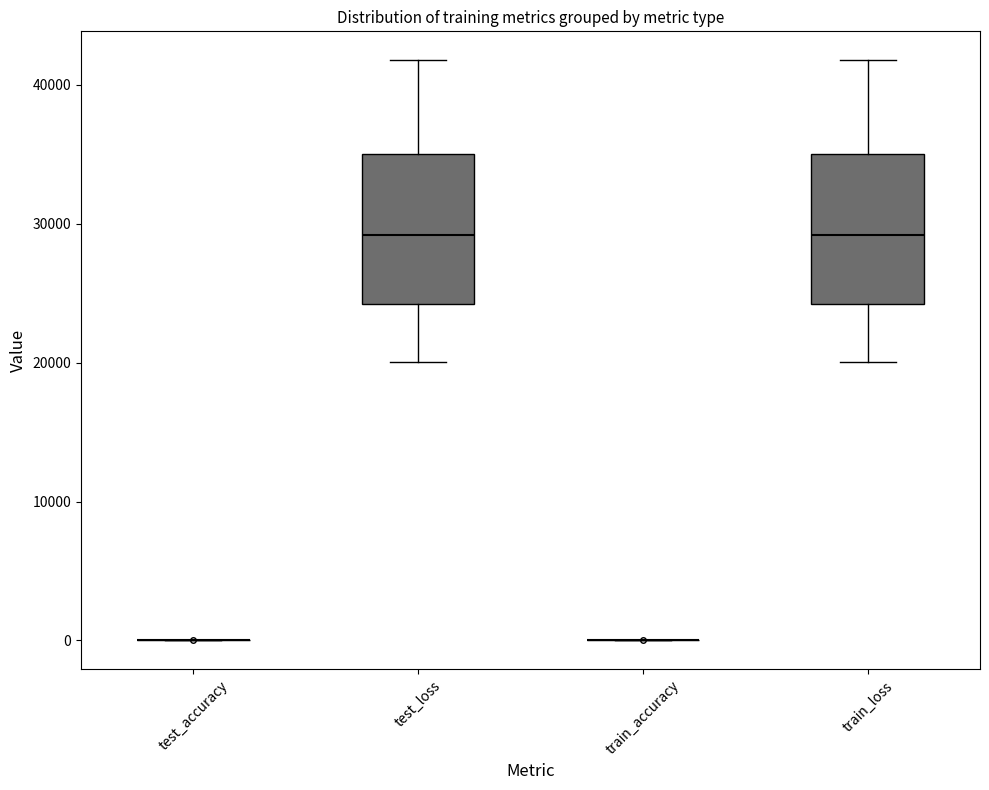

Where does the upper whisker of the box for test_loss end on the y-axis? The values are not printed on the chart, so give them approximately, as read against the axis.

42000